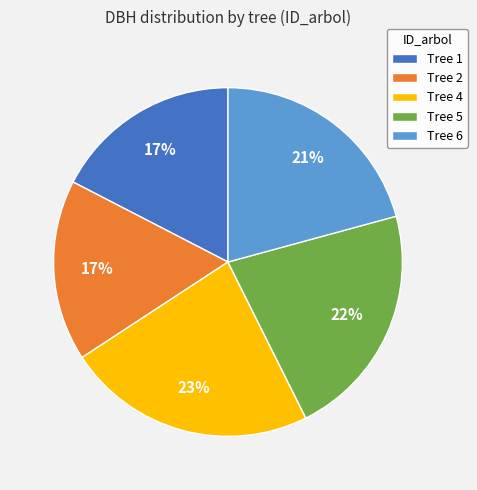

What is the ratio of the value at Tree 6 to the value at Tree 2?

1.2